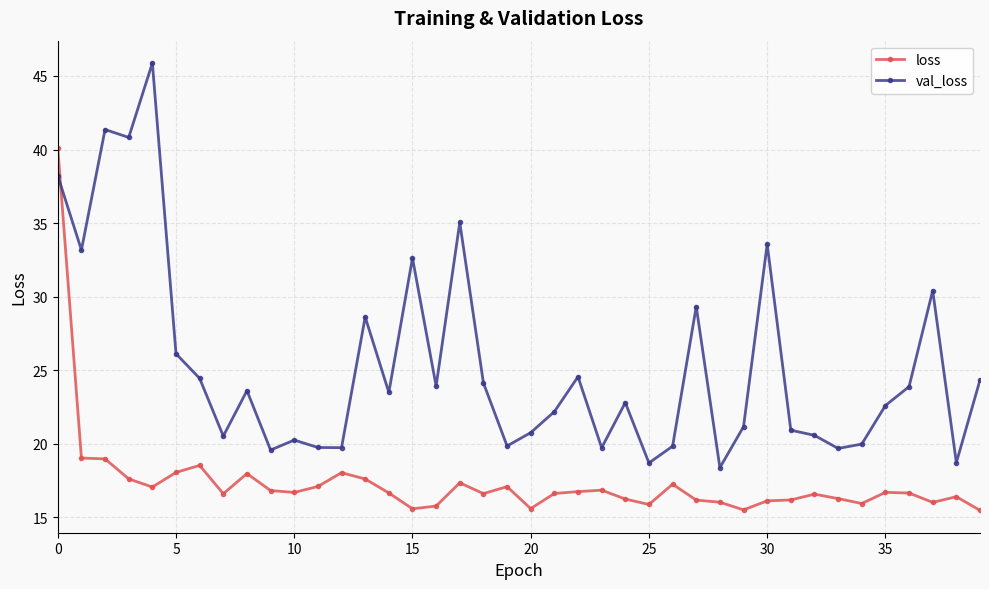

What is the highest value of the val_loss series?

45.9